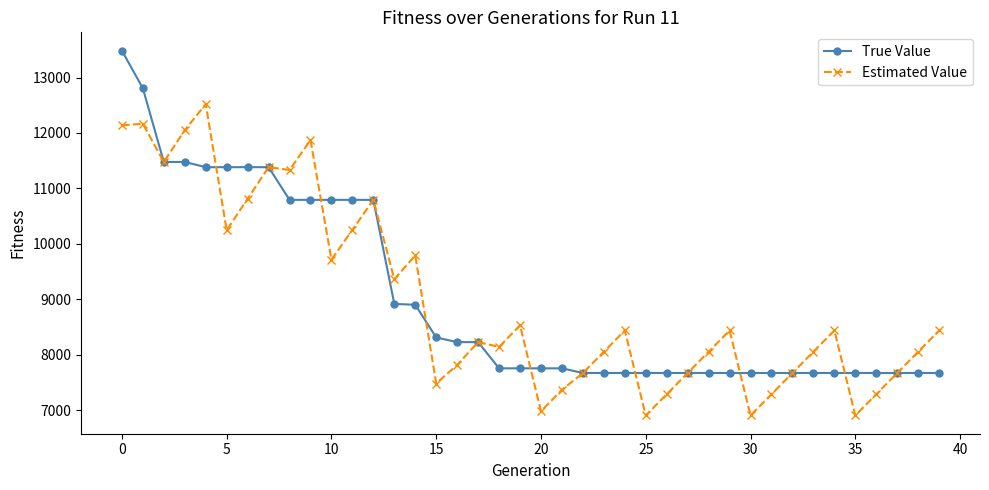

What are all the series names shown in the legend?

True Value, Estimated Value